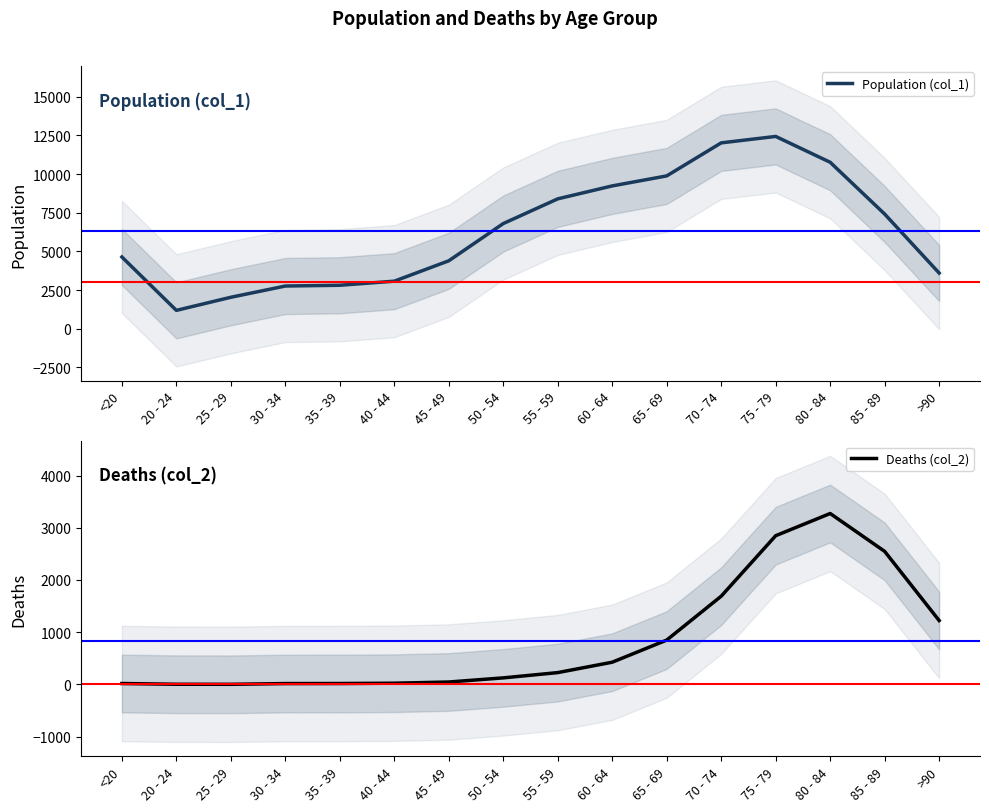

At which category does Population (col_1) reach its first local valley?

20 - 24